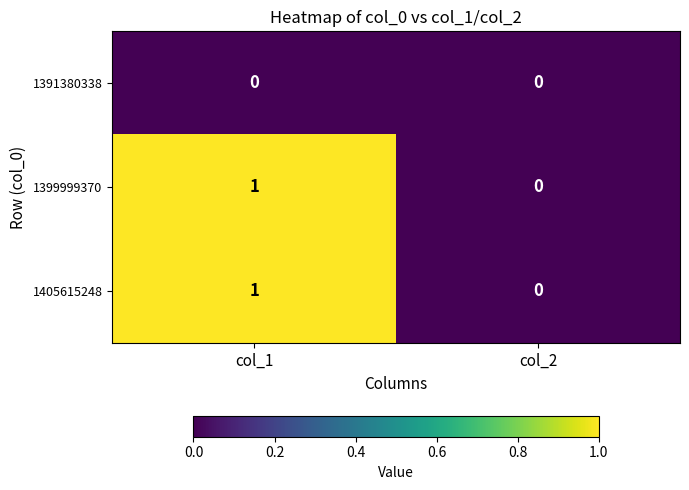

Reading right to left, what are all the values shown in this chart?

1391380338: 0	0
1399999370: 0	1
1405615248: 0	1